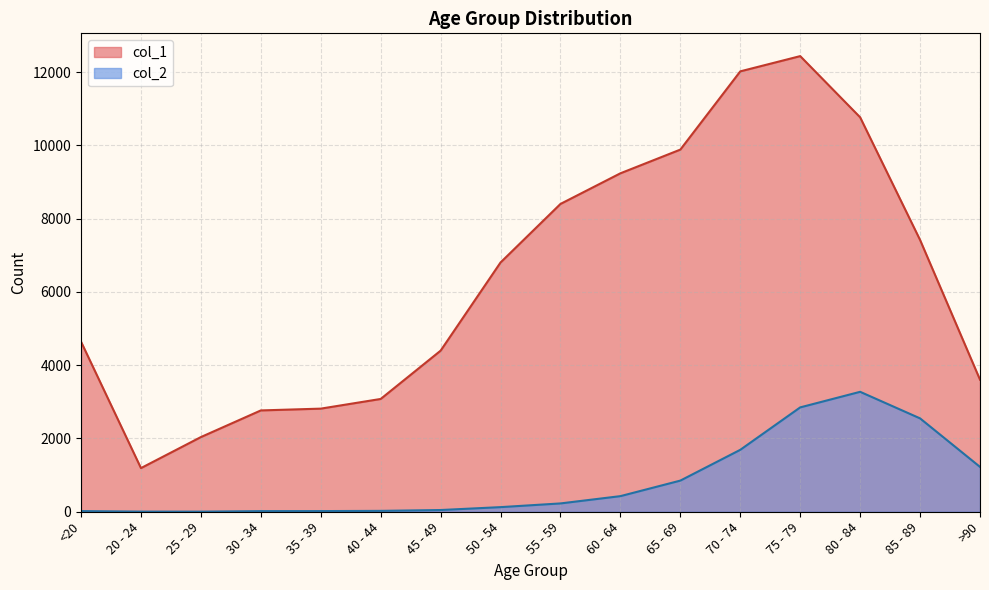

What is the label of the 7th point from the left?

45 - 49